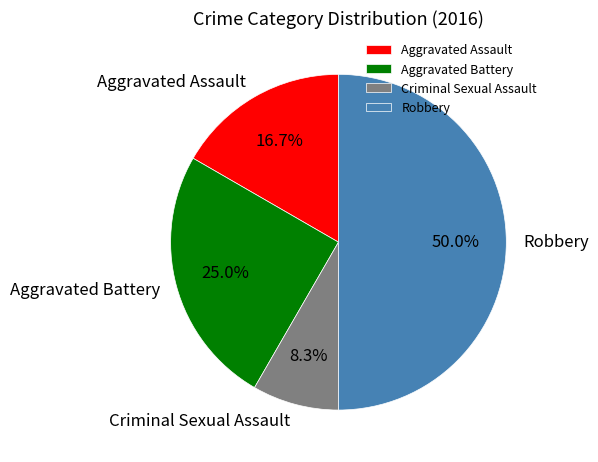

How many slices are in this pie chart?

4